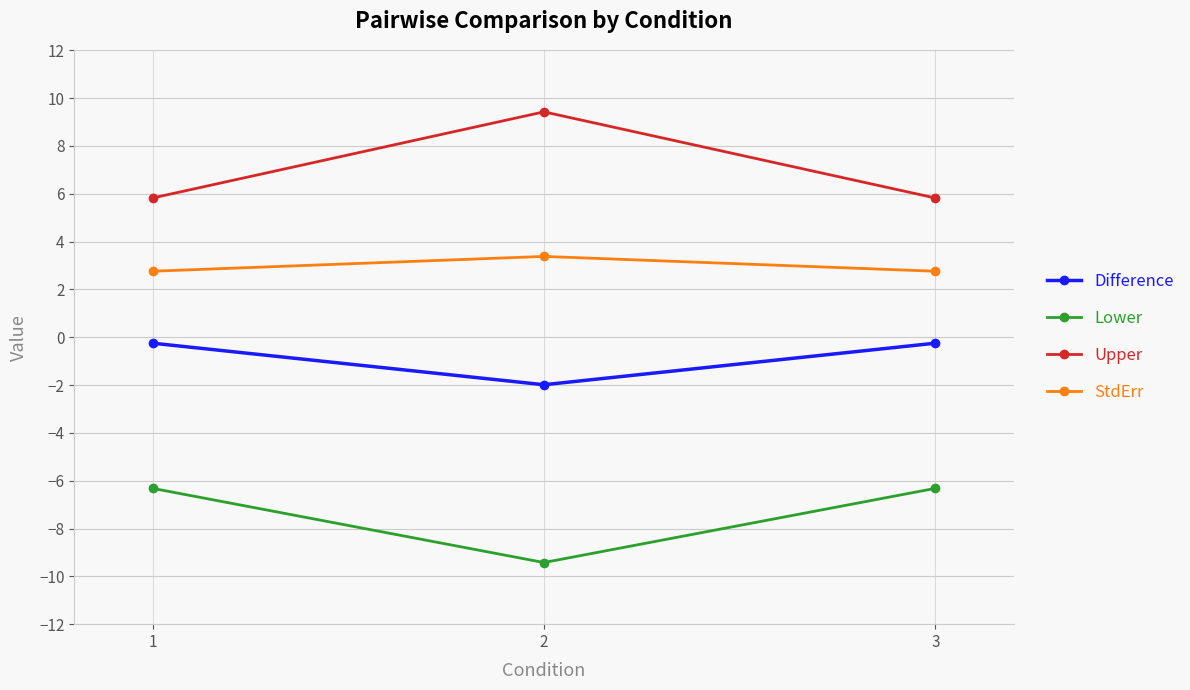

Reading left to right, extract all data points from this chart.

Difference: -0.3	-2.0	-0.3
Lower: -6.3	-9.4	-6.3
Upper: 5.8	9.4	5.8
StdErr: 2.8	3.4	2.8